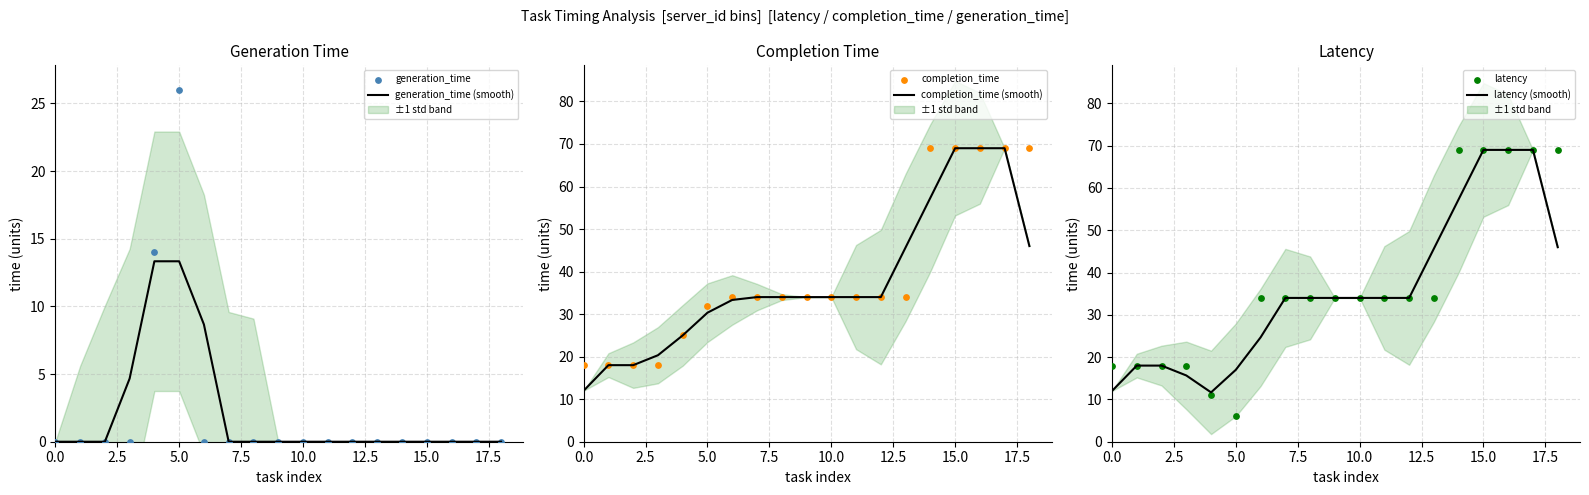

Which series reaches the minimum Y coordinate?

generation_time (smooth)